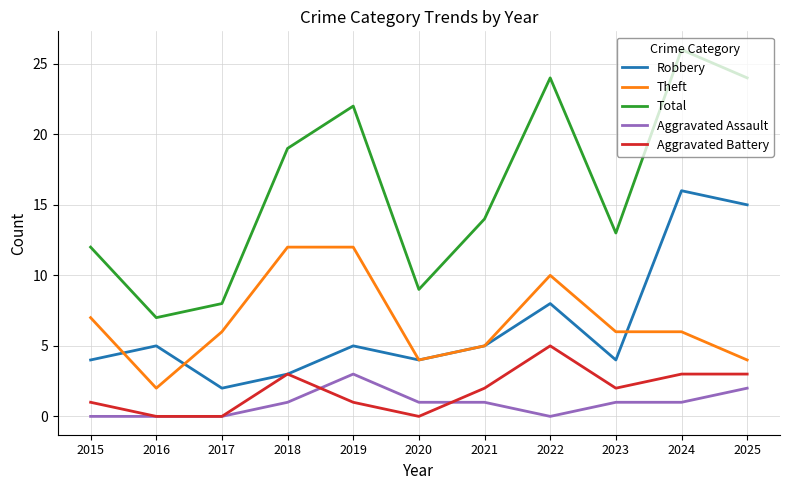

True or false: Robbery has a value of 1 at 2020.

False